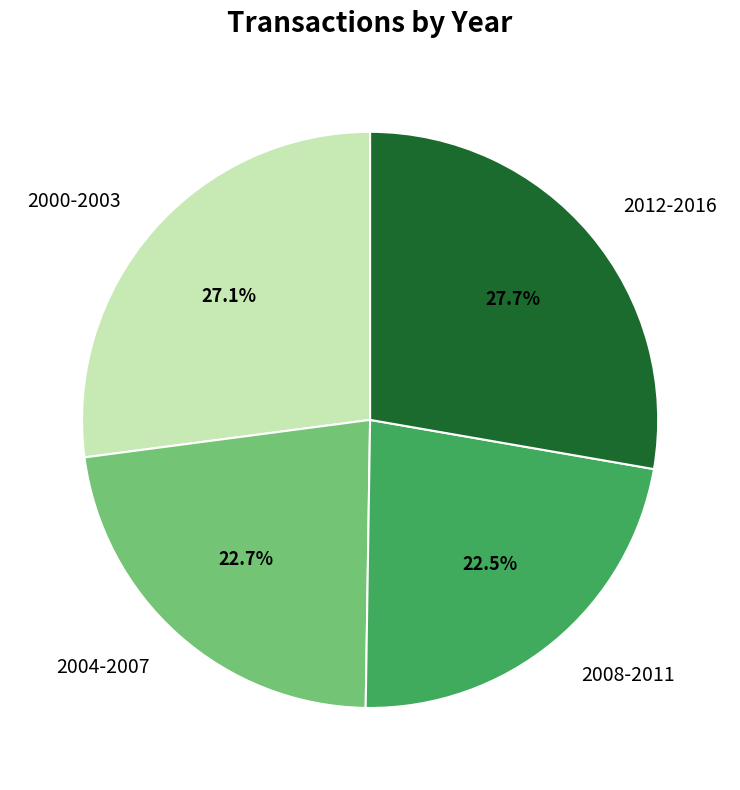

Does any single category account for the majority?

No